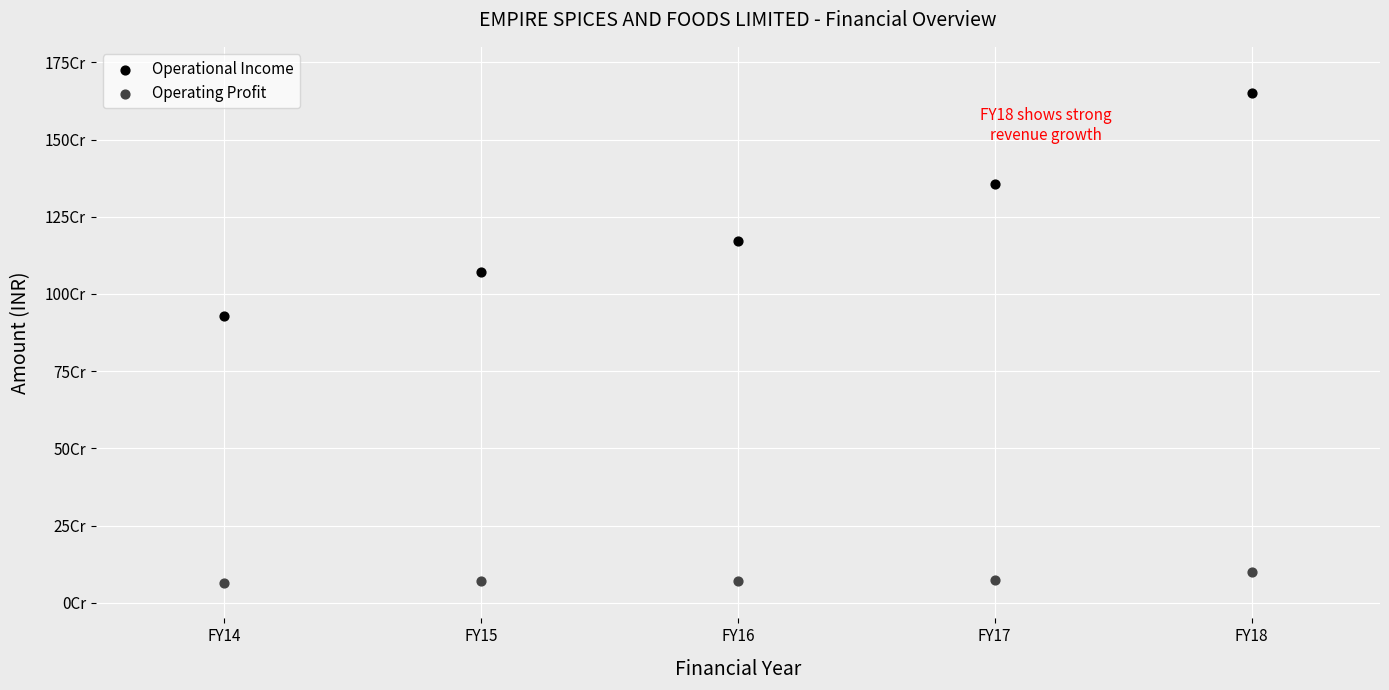

Which series has the widest spread of Y values?

Operational Income